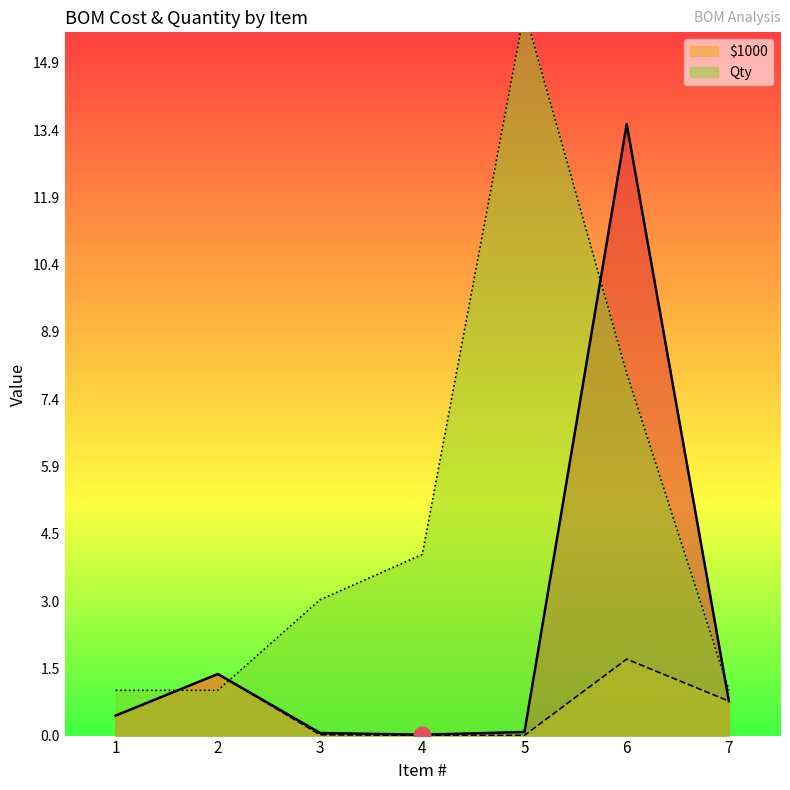

Which series ends up on top after the final intersection of _$1000 and Qty?

Qty